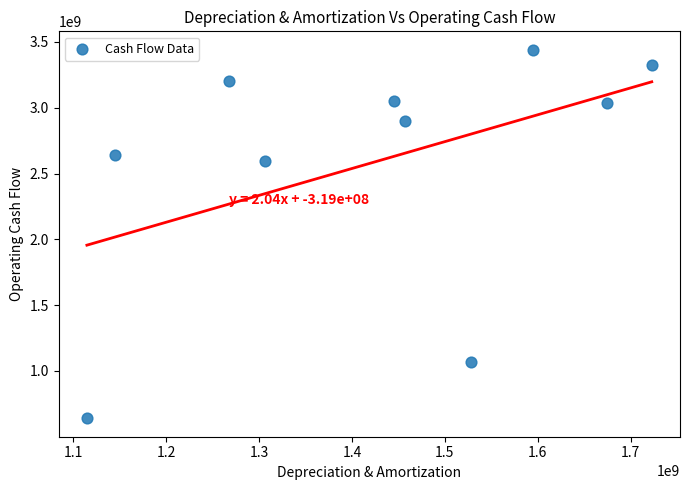

What is the average Y value?

2590590935.7